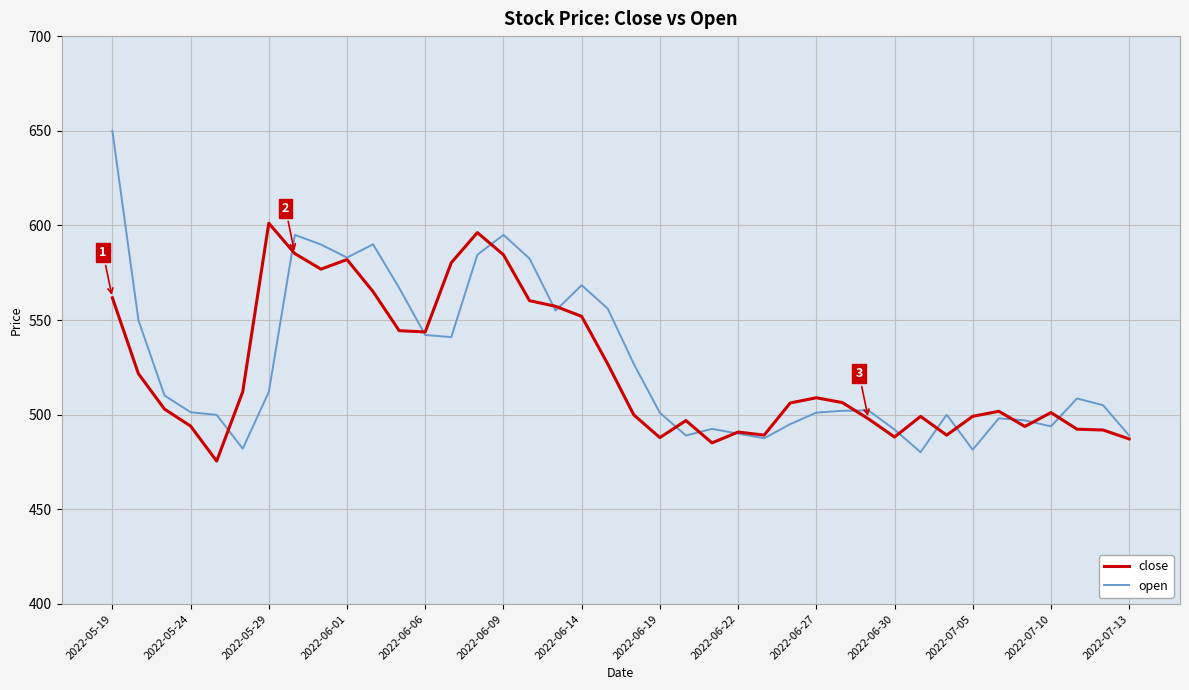

Which series has the widest spread of values?

open